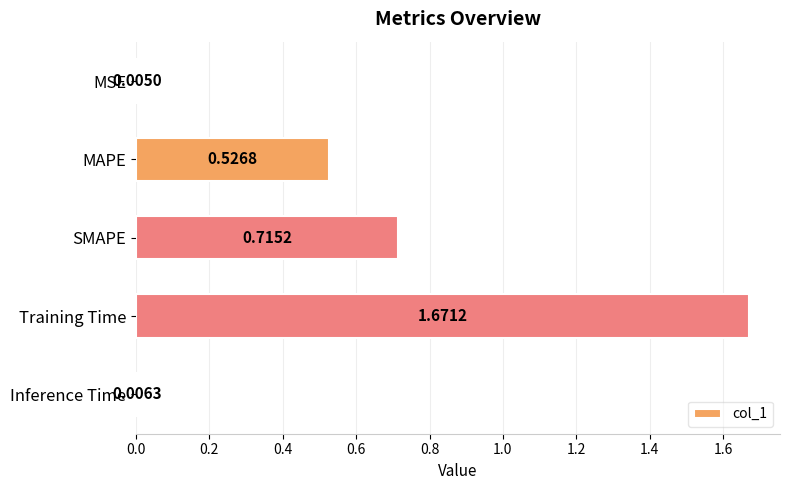

What is the sum of all values?

2.9